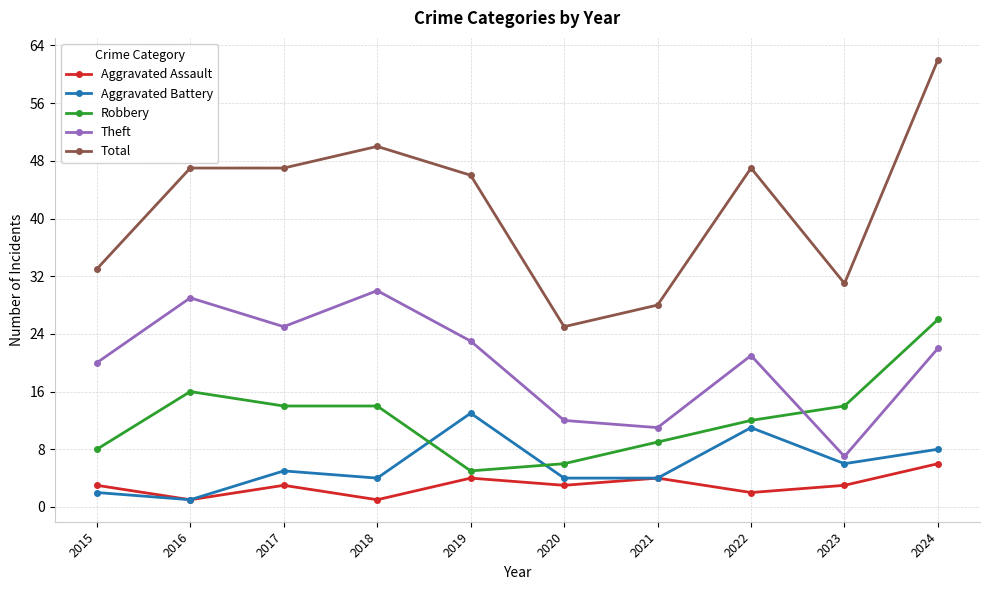

What is the lowest value of the Aggravated Battery series?

1